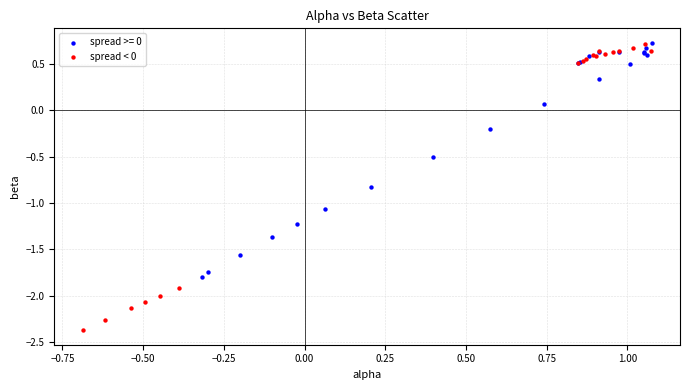

Which series has the largest Y range (max minus min)?

spread < 0